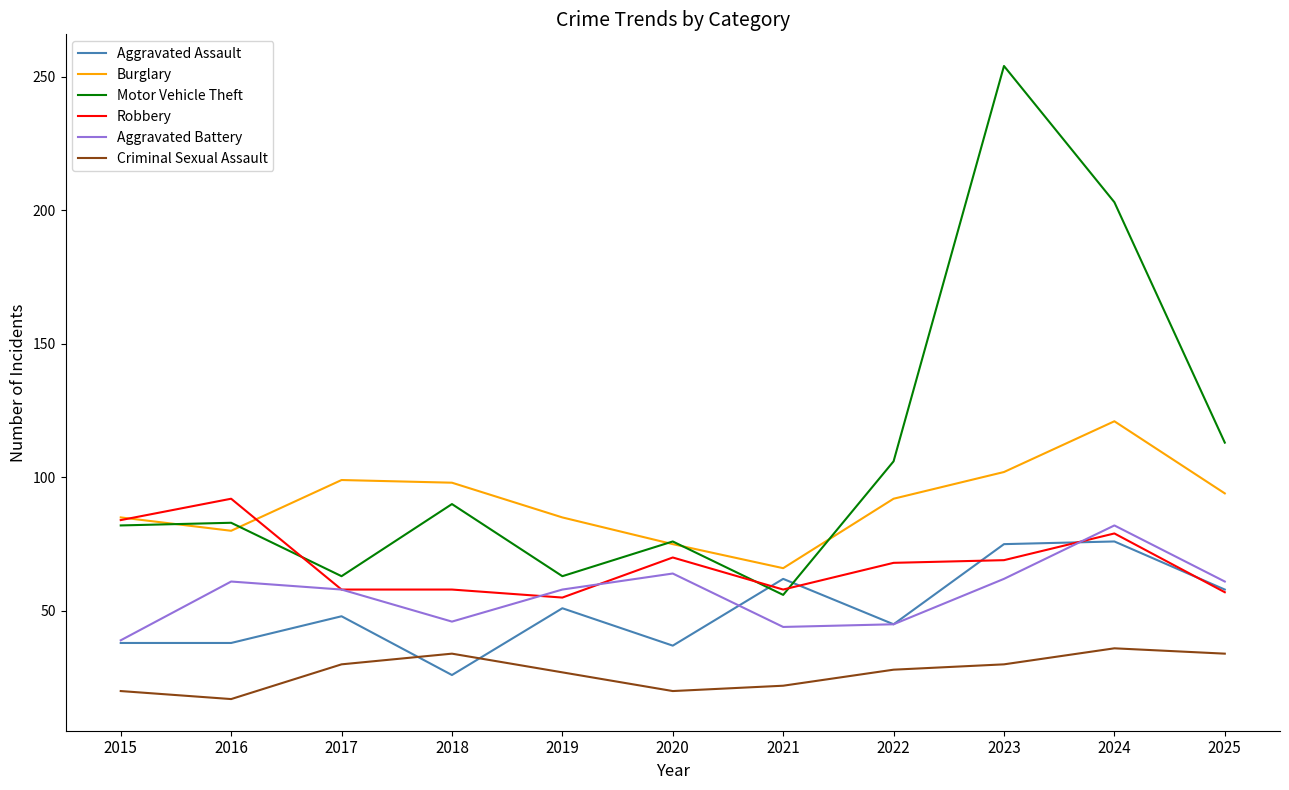

Which category has the highest value across all series?

2023